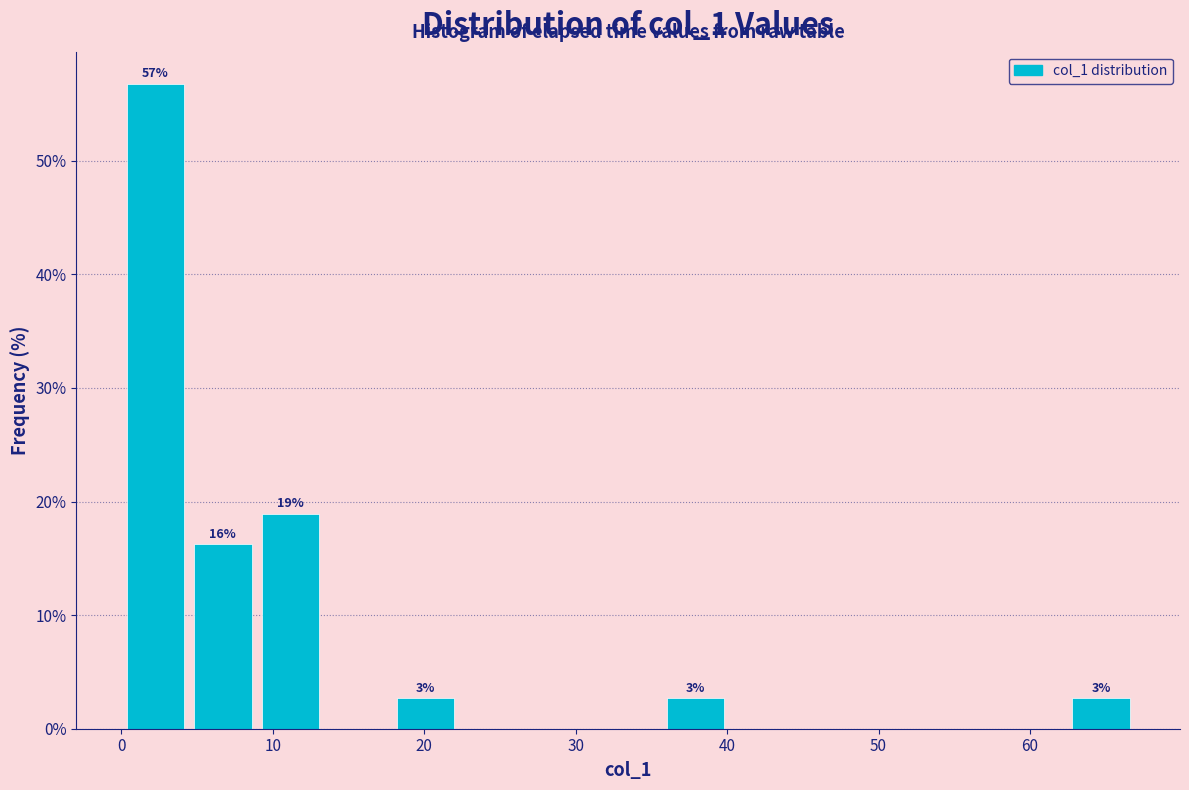

Which range on the x-axis has the tallest bar?

0 to 4